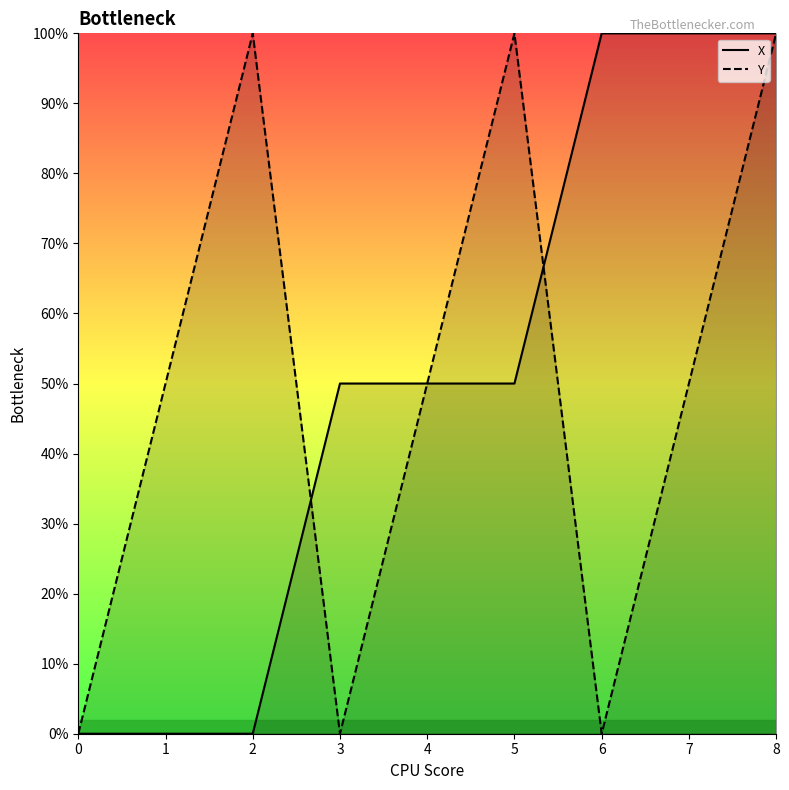

True or false: X and Y intersect in this chart.

True